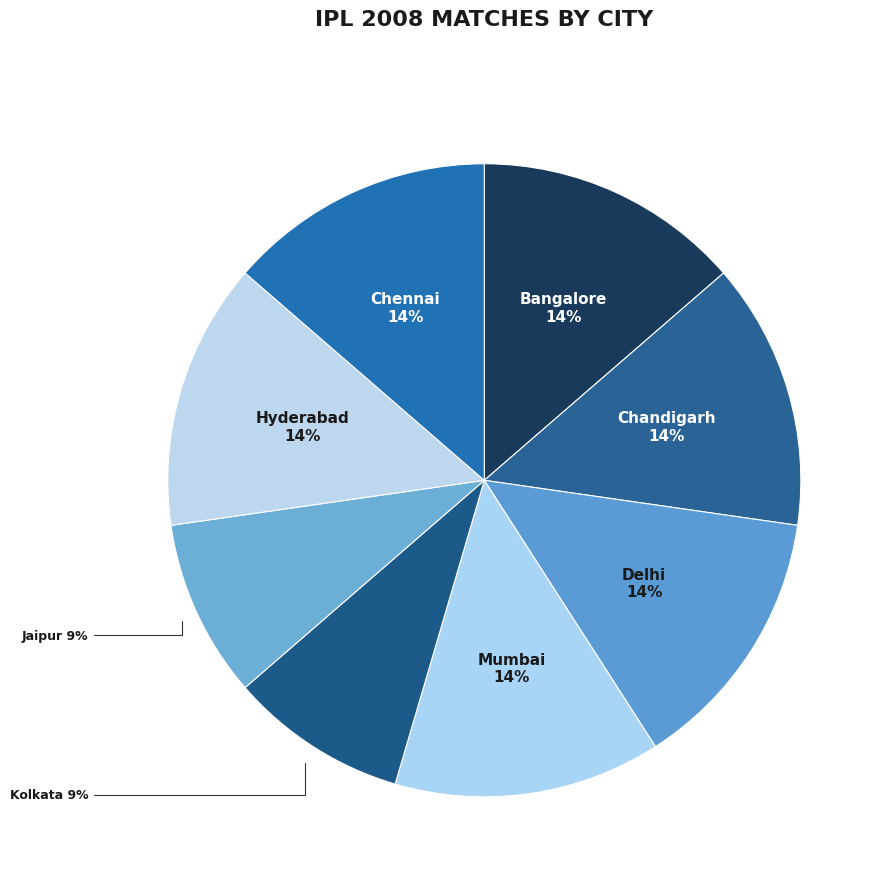

Which slice is the largest?

Bangalore